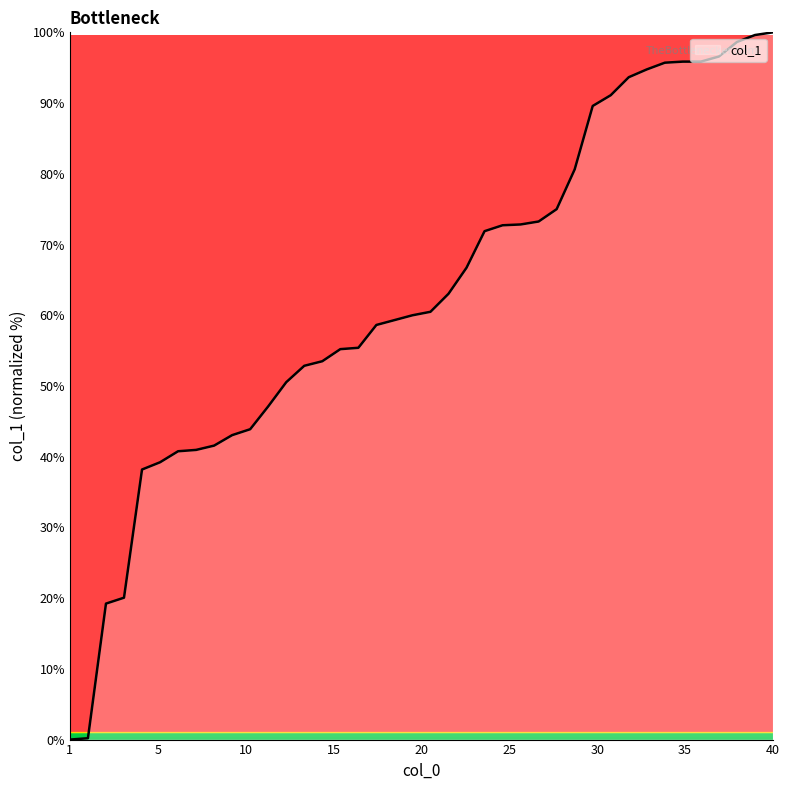

How many lines are shown in the chart?

1